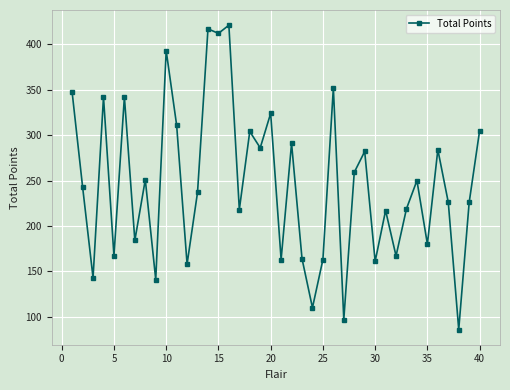

What is the smallest value displayed?

86